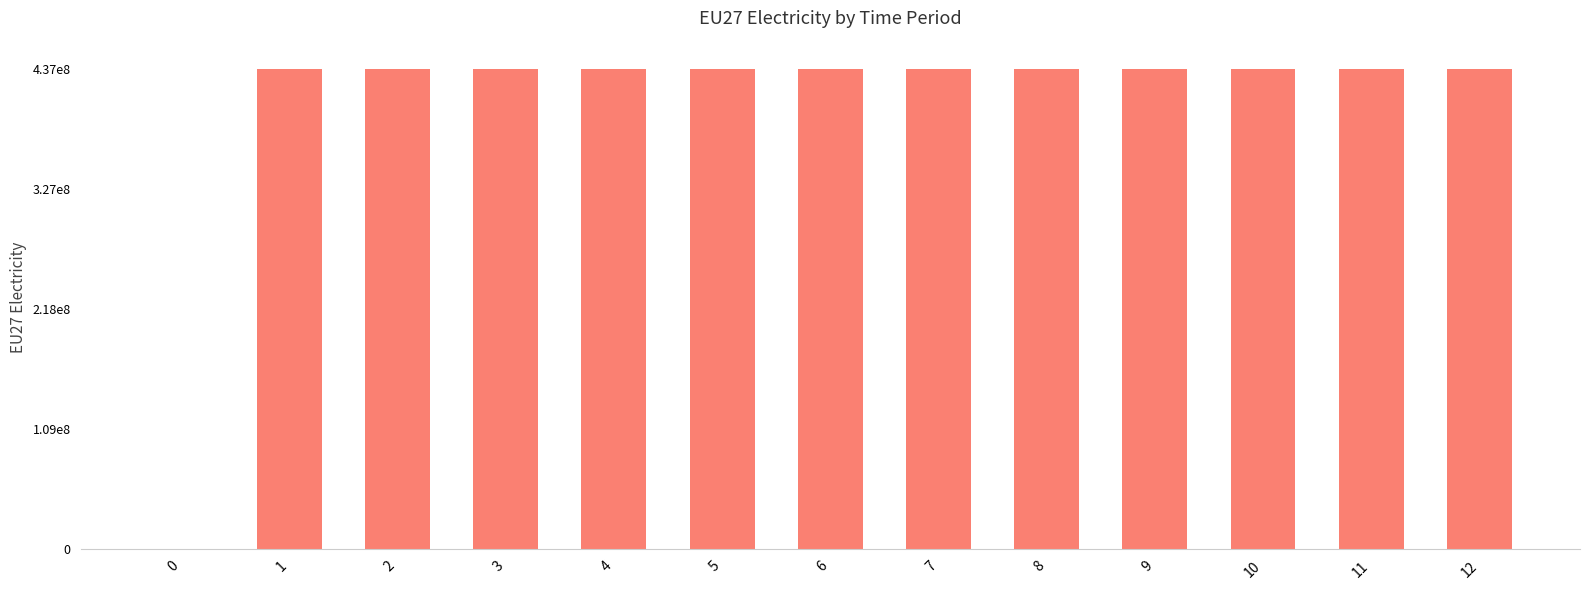

The chart shows a value of 618137921 at 9. True or false?

False